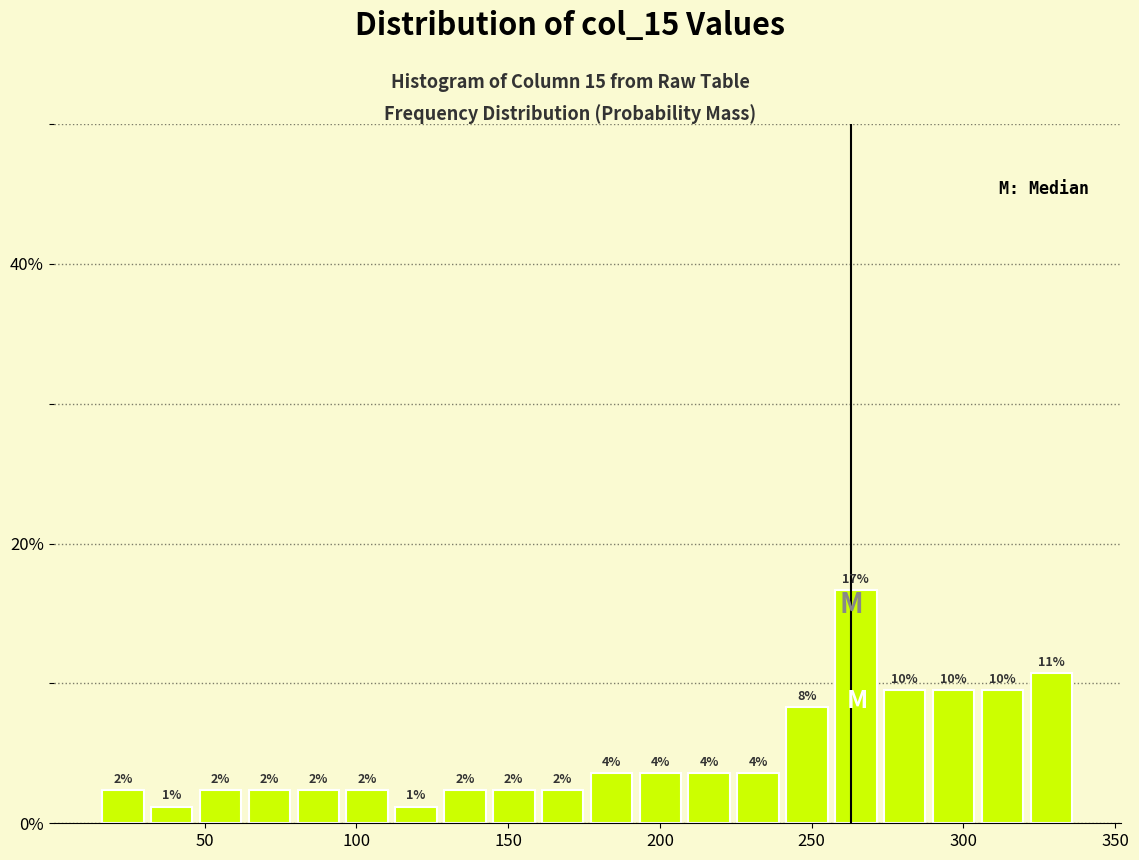

Around what value on the x-axis is the tallest bar? Give the approximate position of its centre, as read against the axis.

265